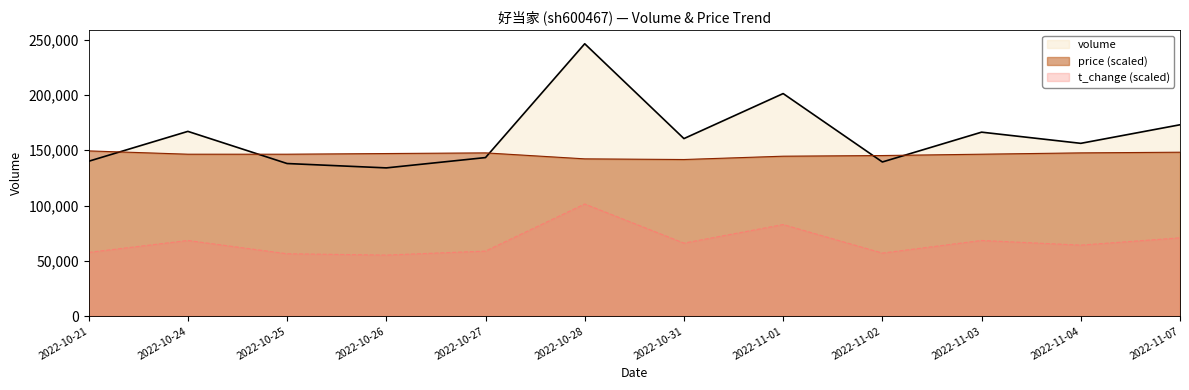

The volume series shows 229596.5 at 2022-10-31. True or false?

False